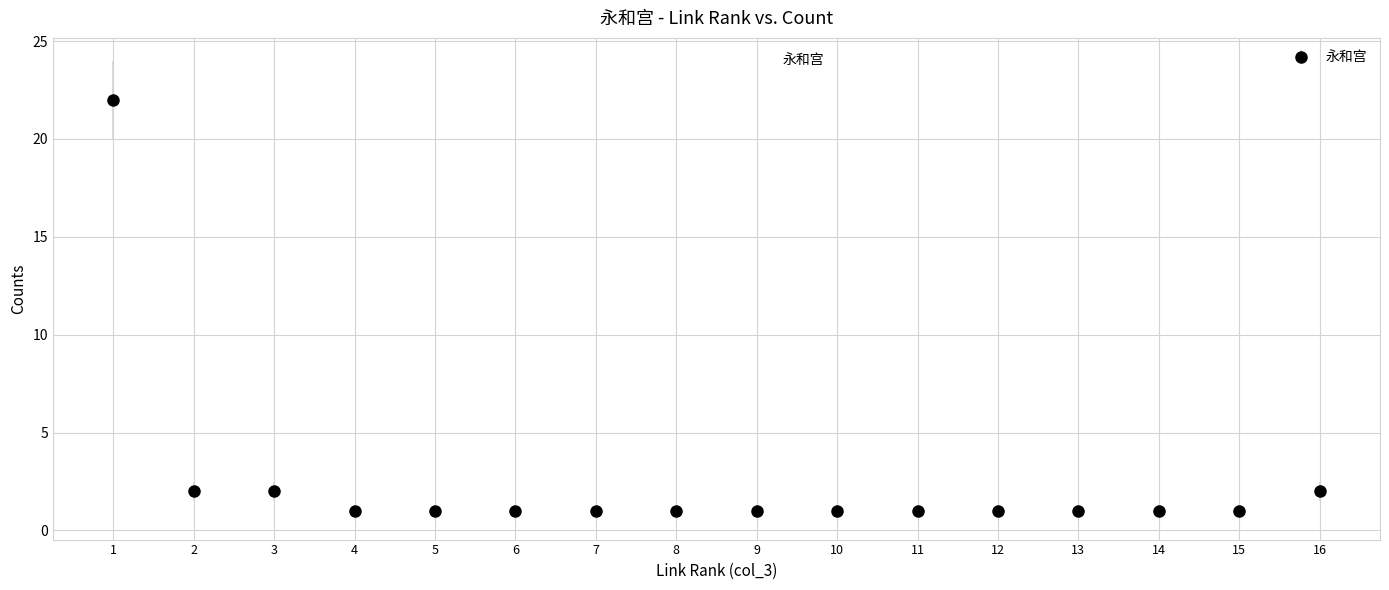

What is the difference between the maximum and minimum values?

21